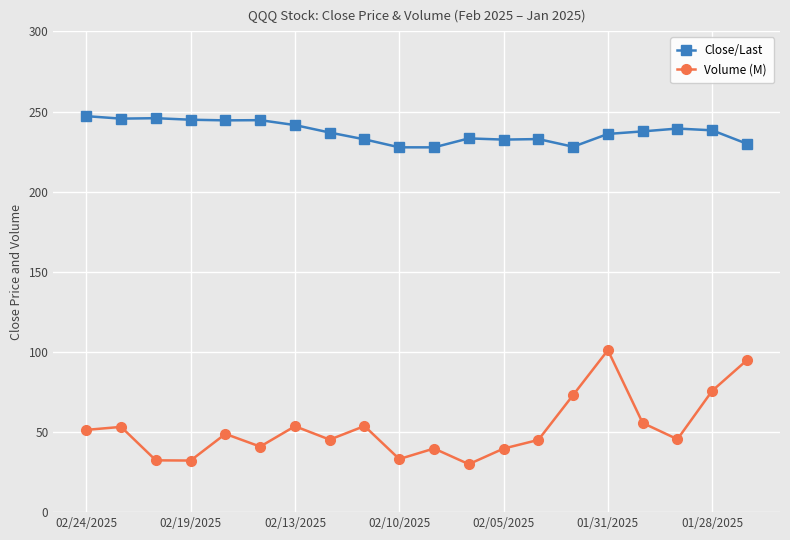

What is the lowest value of the Volume (M) series?

29.9